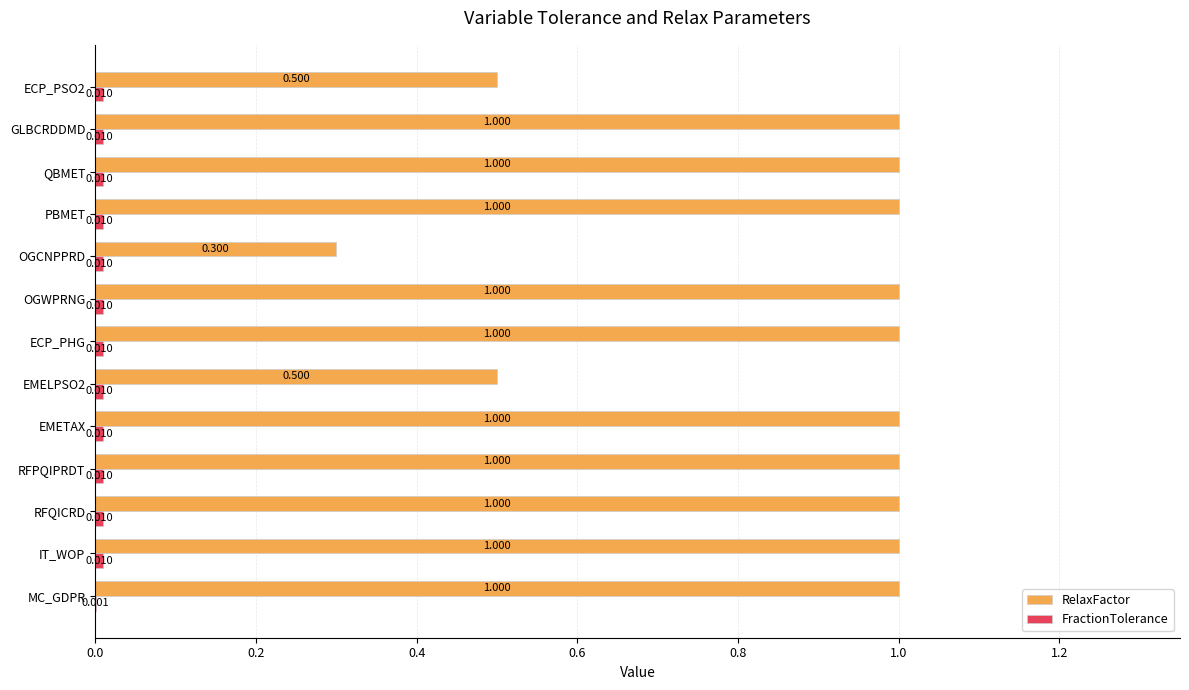

Which series has the largest total across all categories?

RelaxFactor